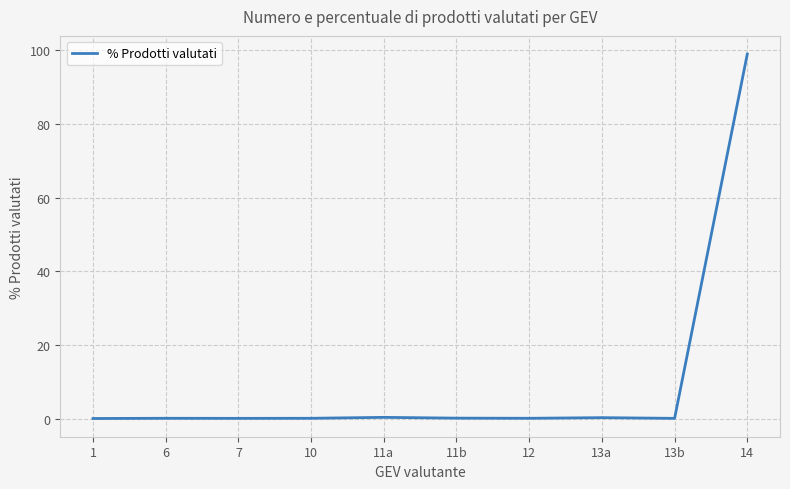

The chart shows a value of 98.9 at 14. True or false?

True